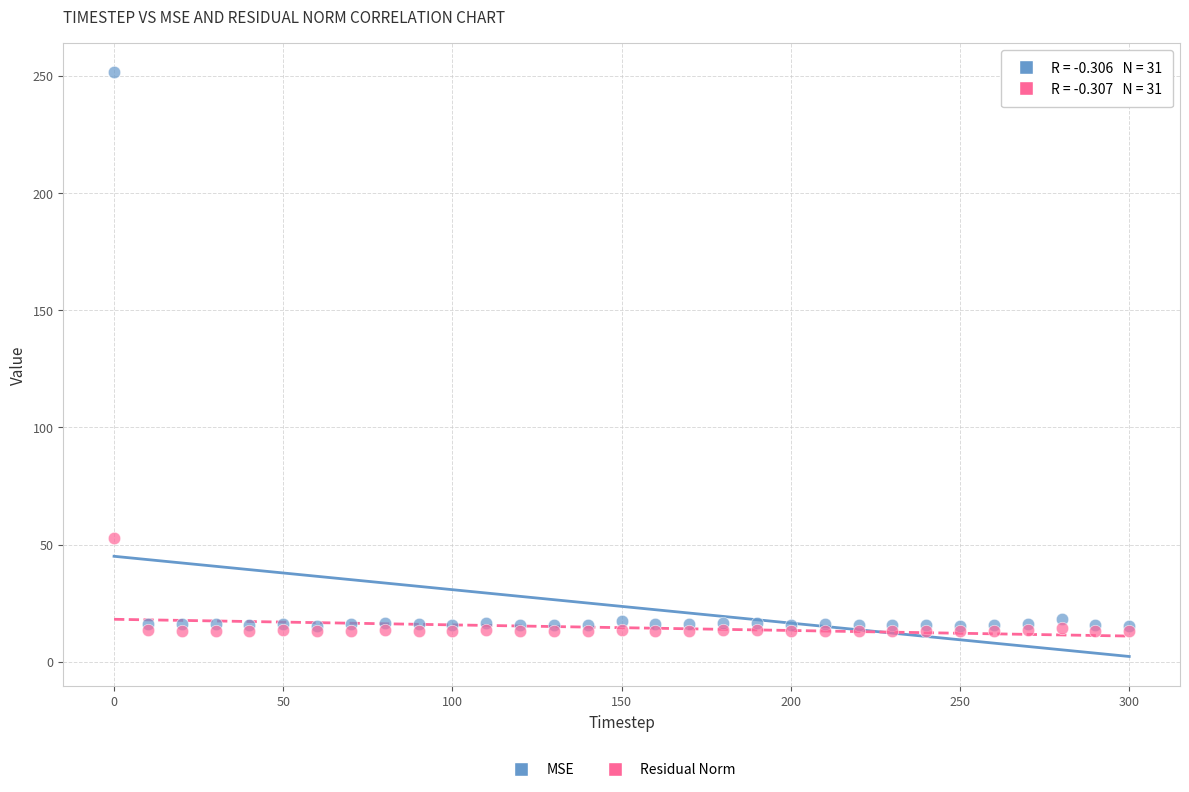

Across all series, what Y value is closest to 132?

52.6